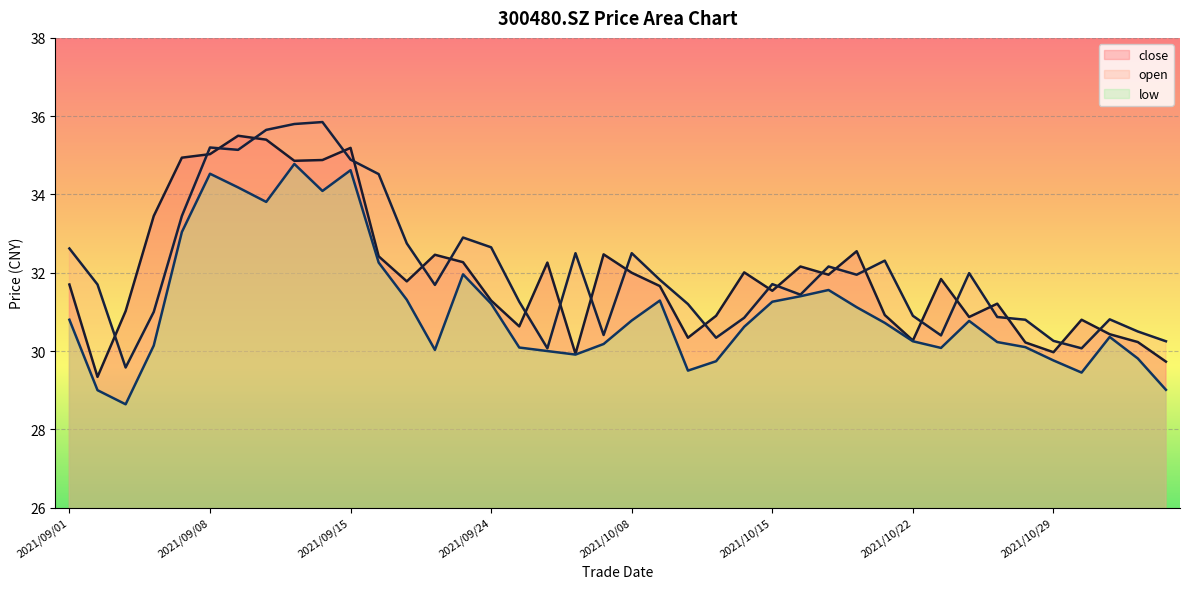

True or false: open has a value of 50.8 at 2021/10/25.

False